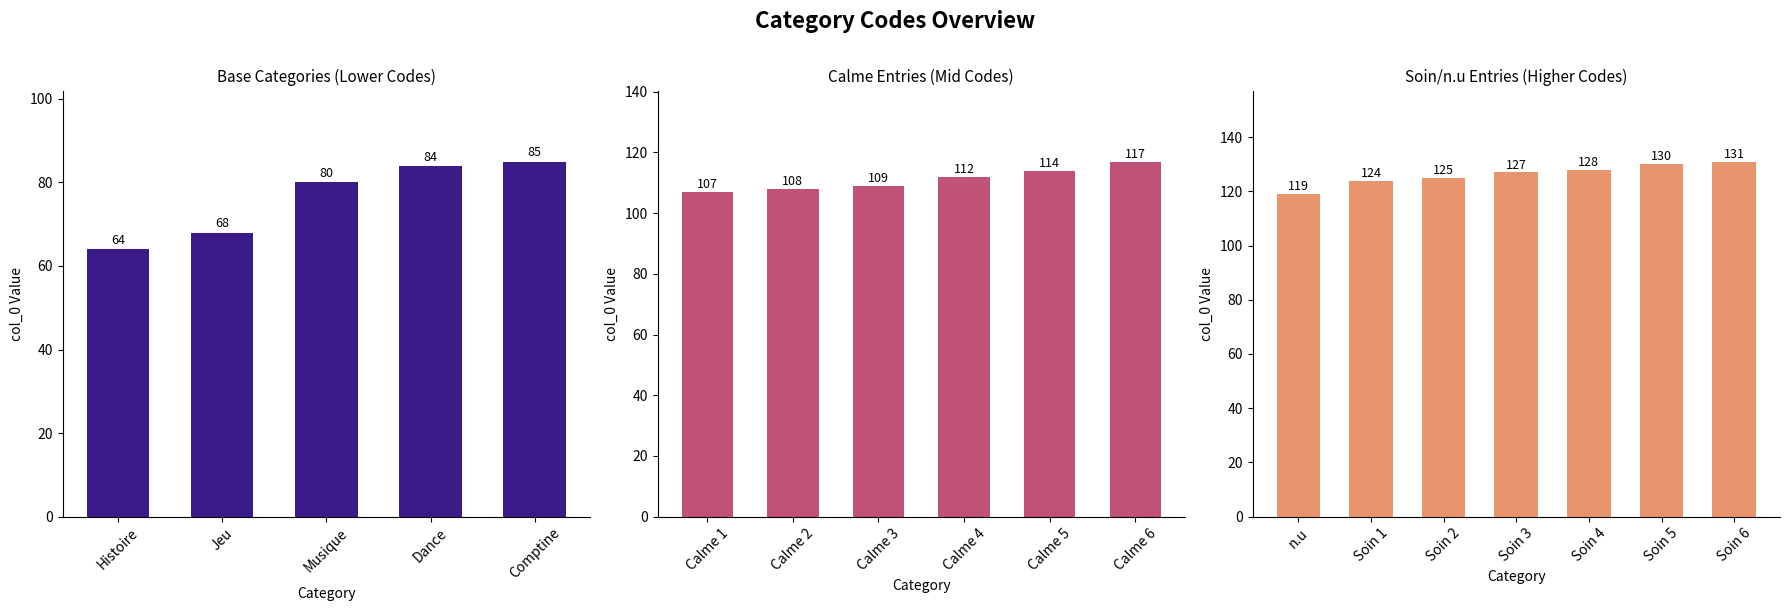

What value does the data have at Soin 1, to the nearest 10?

120